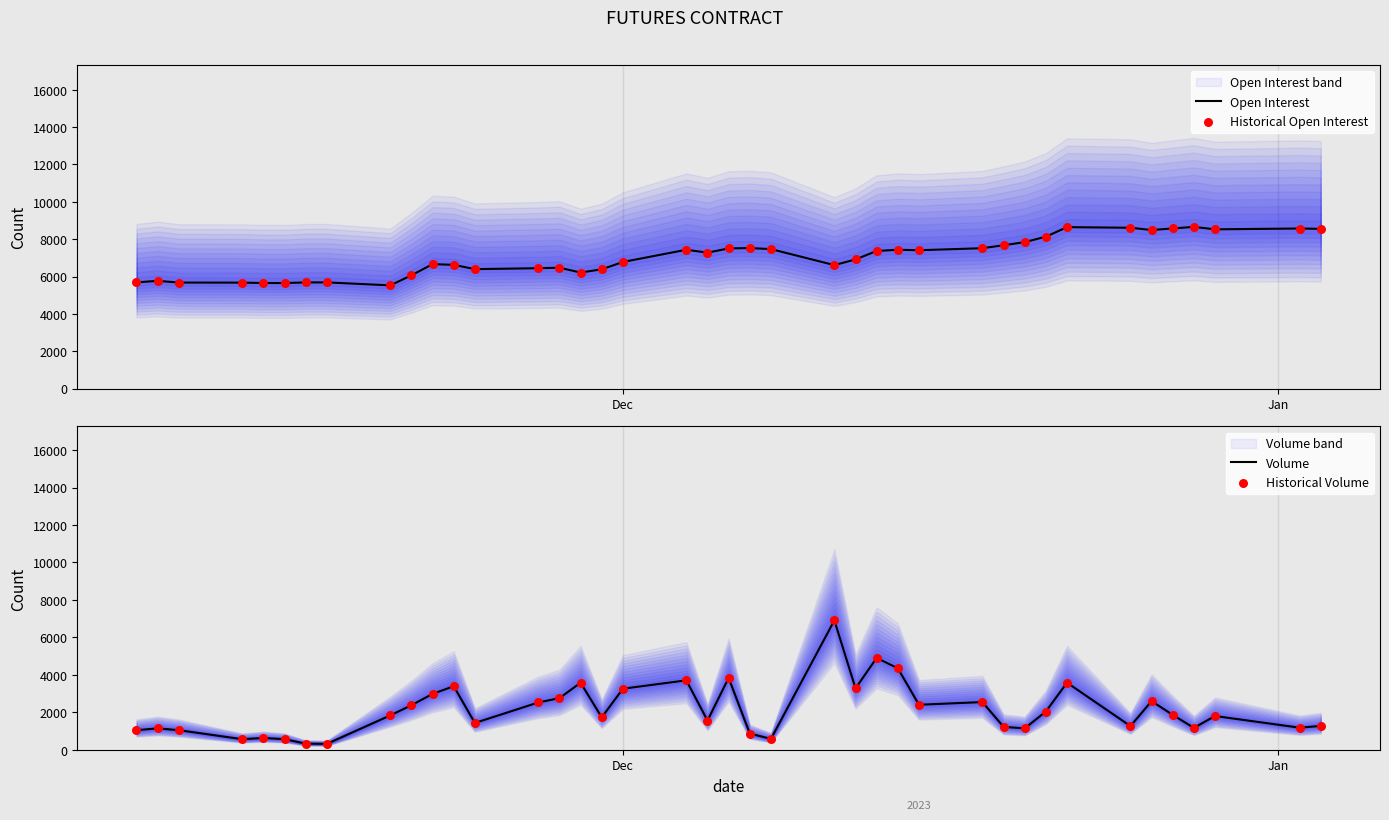

Which series reaches the minimum Y coordinate?

Volume